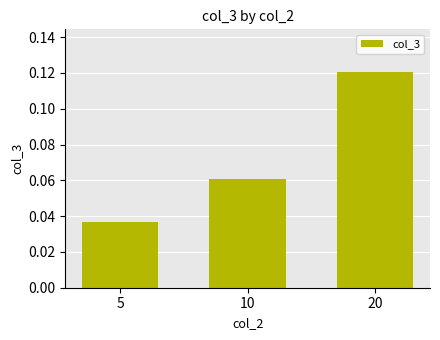

Which has a higher value, 10 or 5?

10